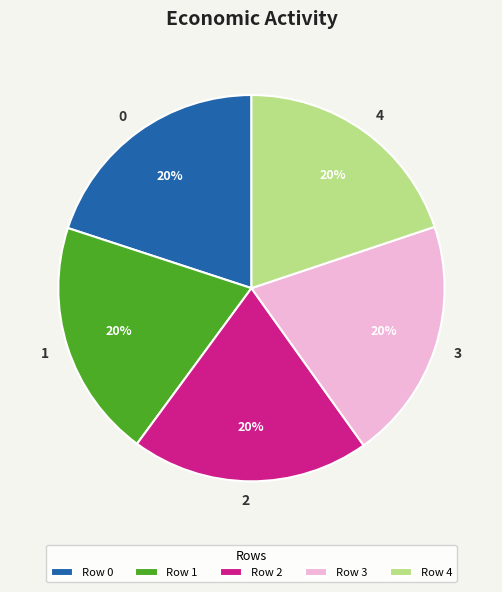

True or false: 3 accounts for 14% of the total.

False